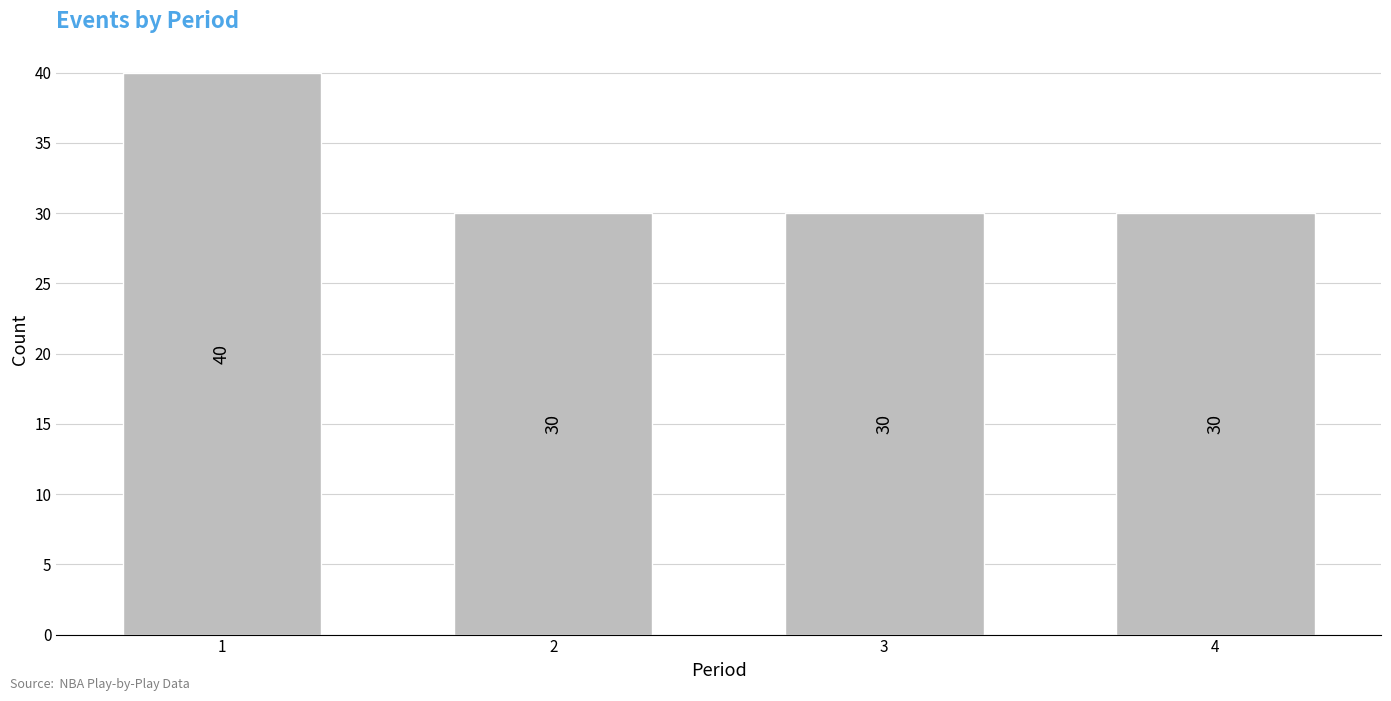

Reading left to right, extract all data points from this chart.

40	30	30	30